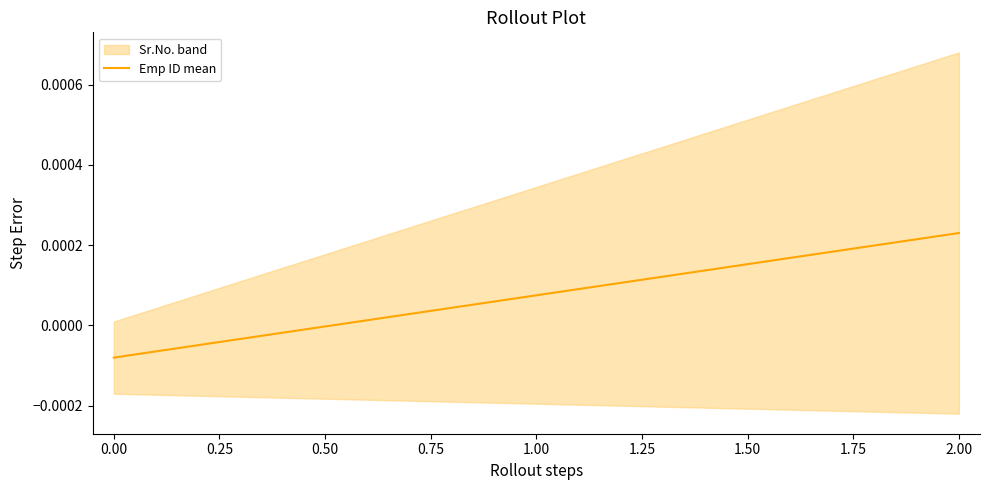

Does the chart display data point markers on the line(s)?

No